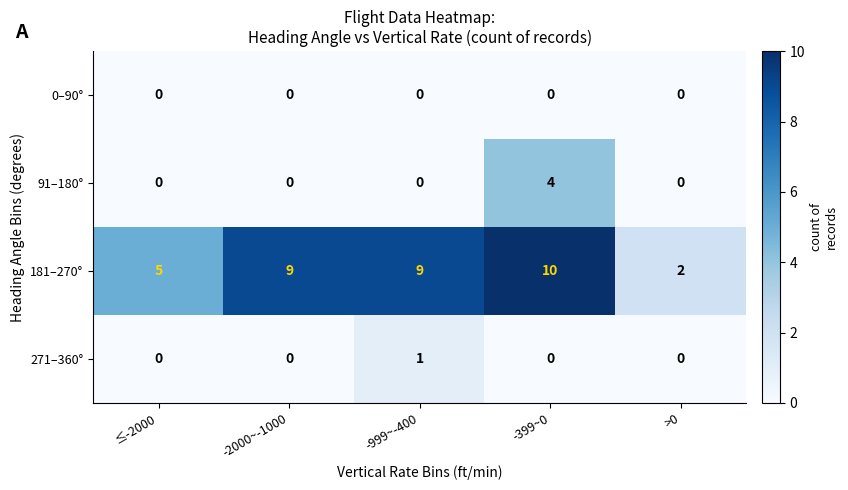

Is it true that 91–180° equals 0 at >0?

True